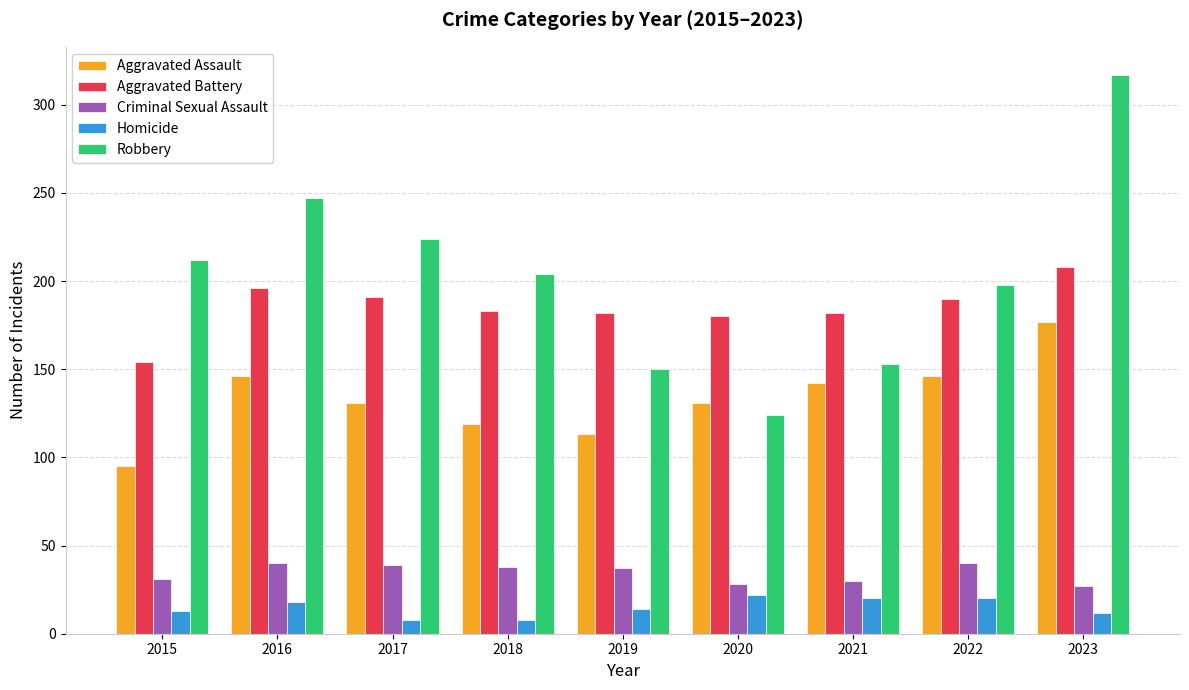

What is the maximum value shown in the chart?

317